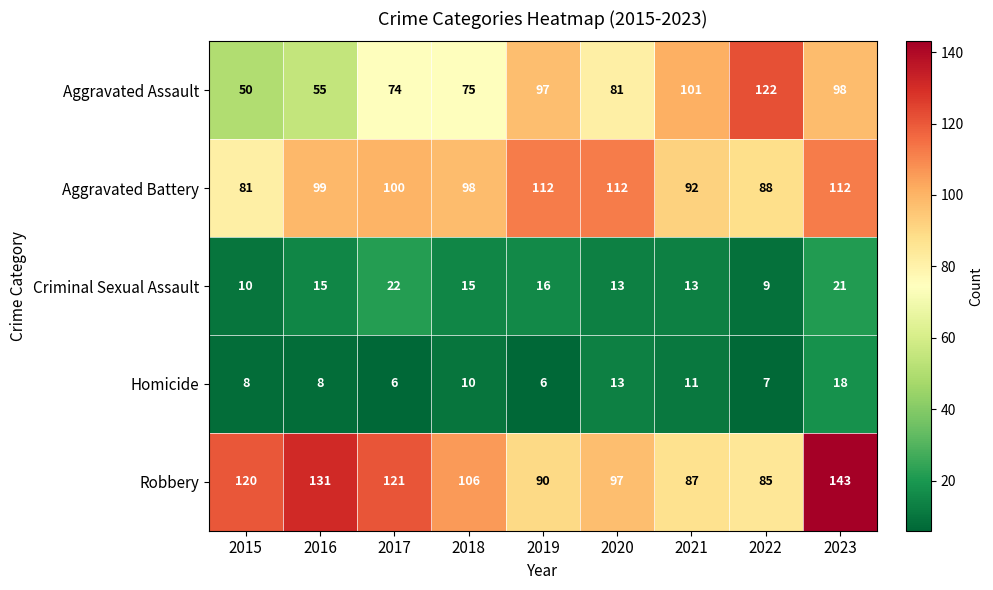

Which series changed the most between 2018 and 2019?

Aggravated Assault